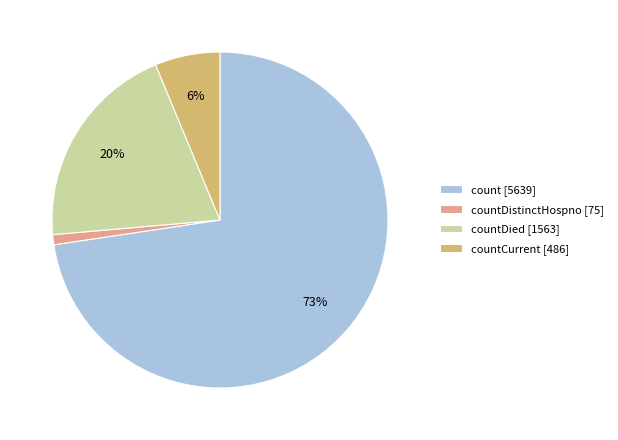

What is the largest slice in the pie chart?

count [5639]